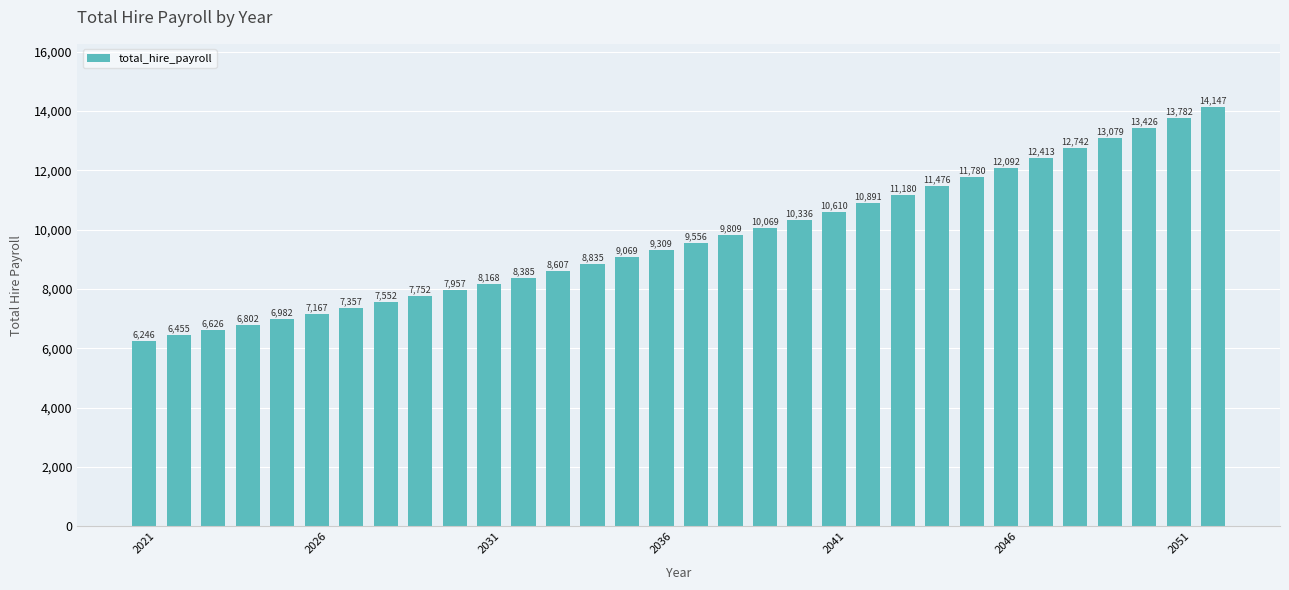

What is the maximum value shown in the chart?

14147.0